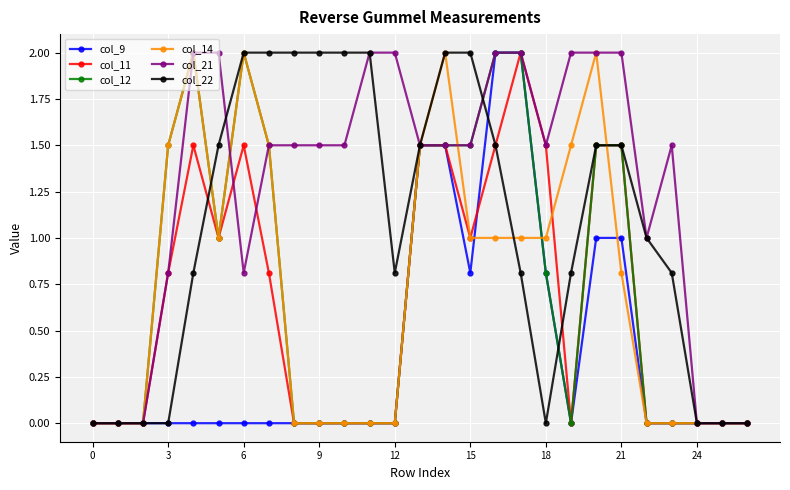

True or false: col_14 has more than 0 points higher than both neighbors.

True